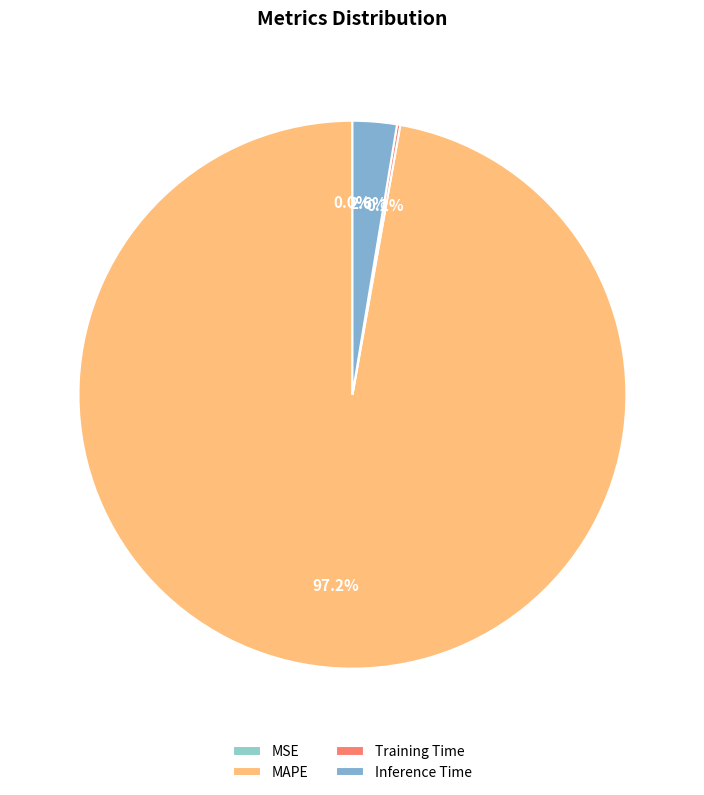

To the nearest percent, what percentage of the pie is Inference Time?

3%